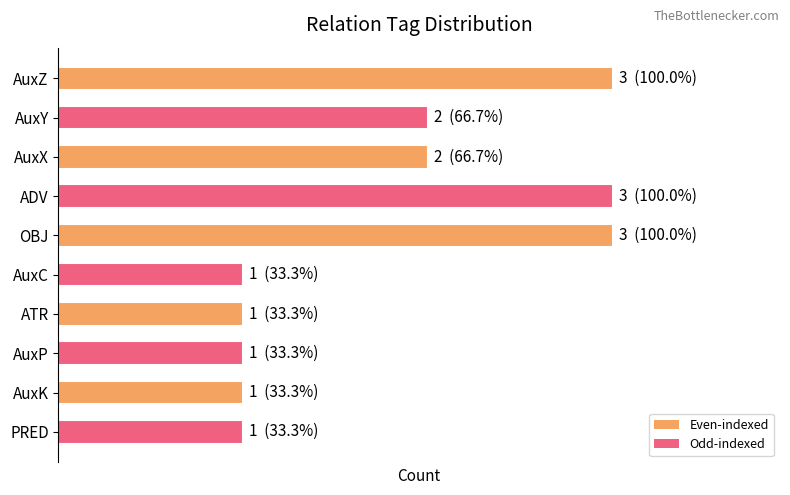

Does the chart contain any negative values?

No